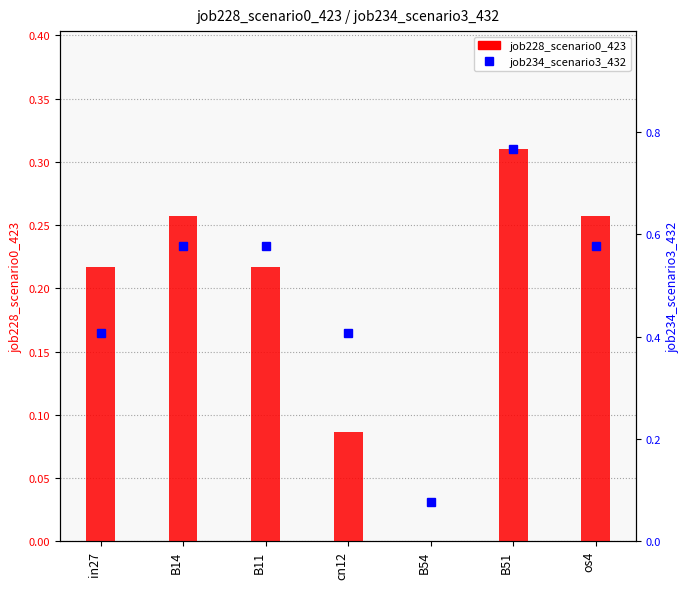

What is the spread (max minus min) of values at B14?

0.3